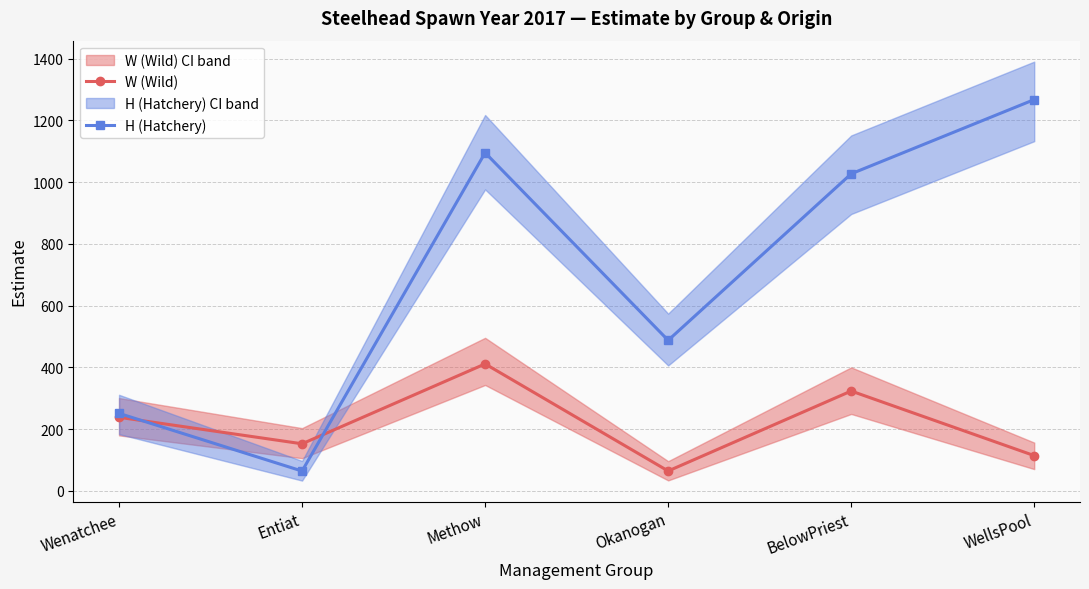

What is the spread (max minus min) of values at Wenatchee?

12.7